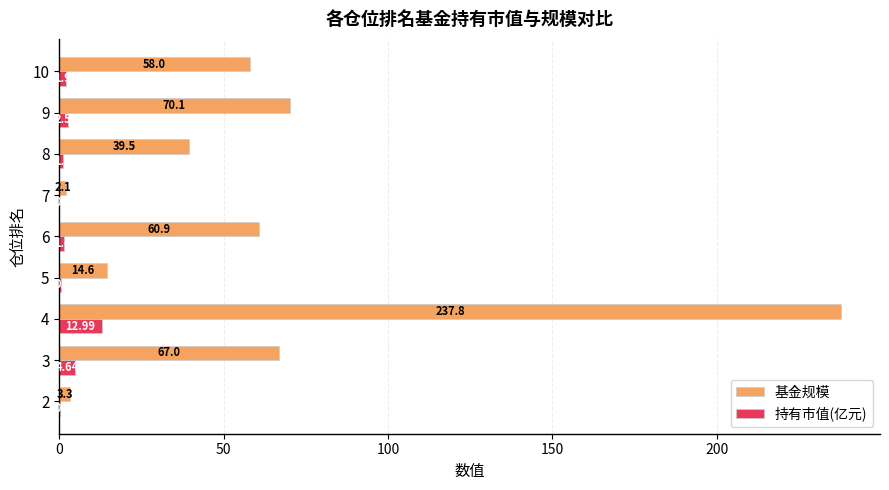

What is the average value of the 持有市值(亿元) series?

2.8